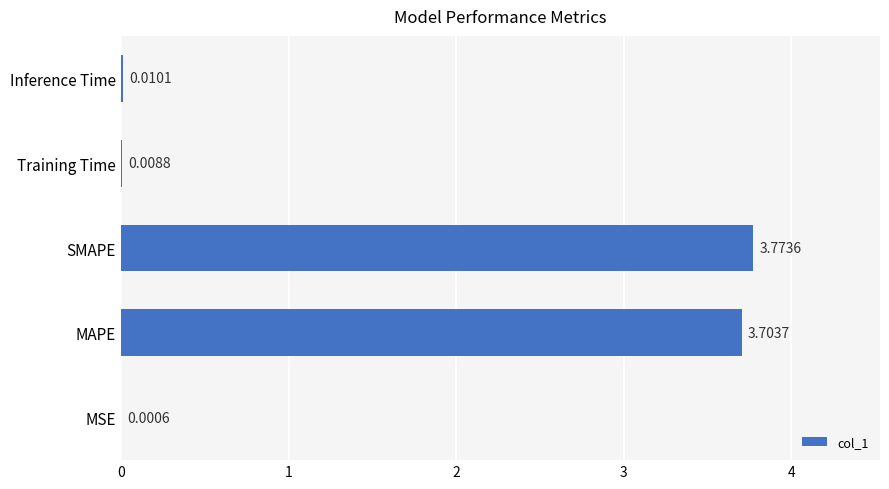

Count the number of categories in the chart.

5